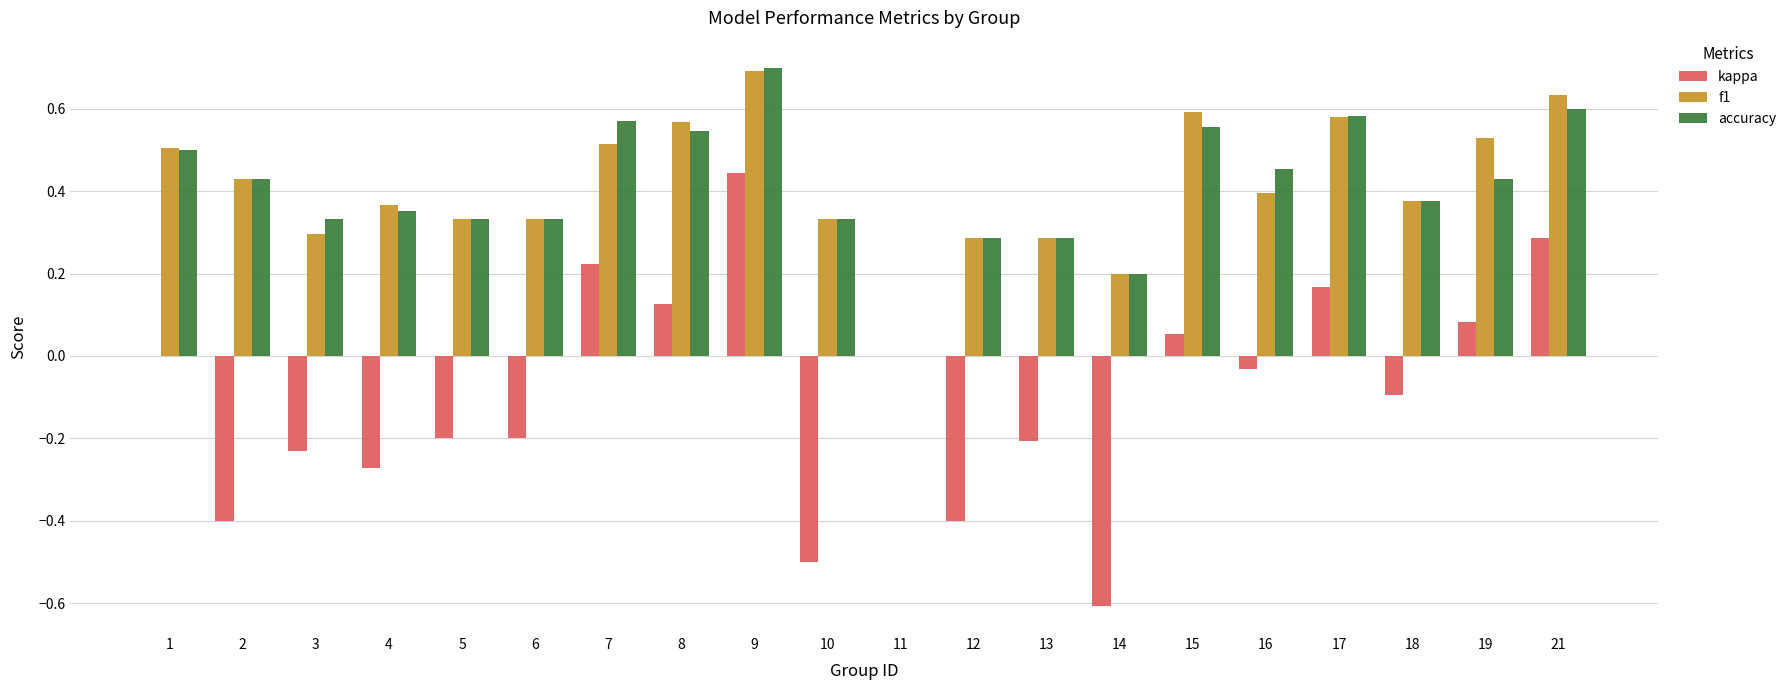

At which category is the sum across all series the highest?

9